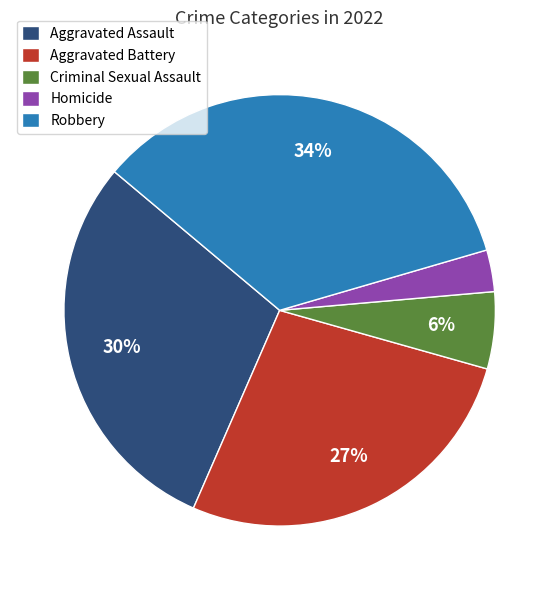

Which slice is the smallest?

Homicide